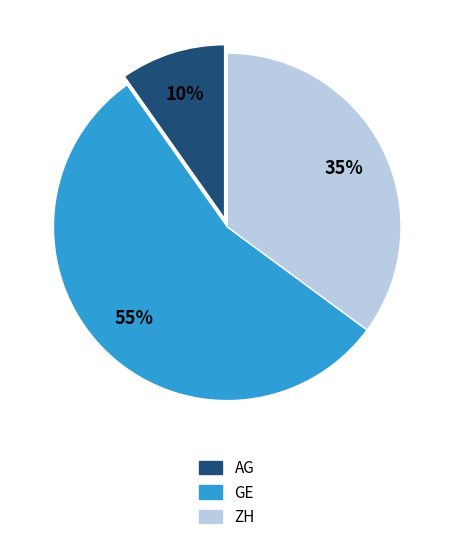

Which has a higher value, AG or ZH?

ZH